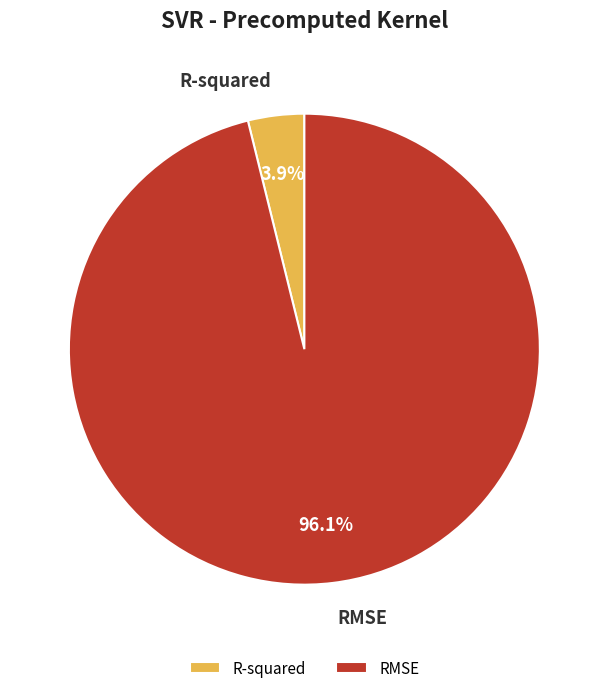

Rank the categories by value from lowest to highest.

R-squared, RMSE